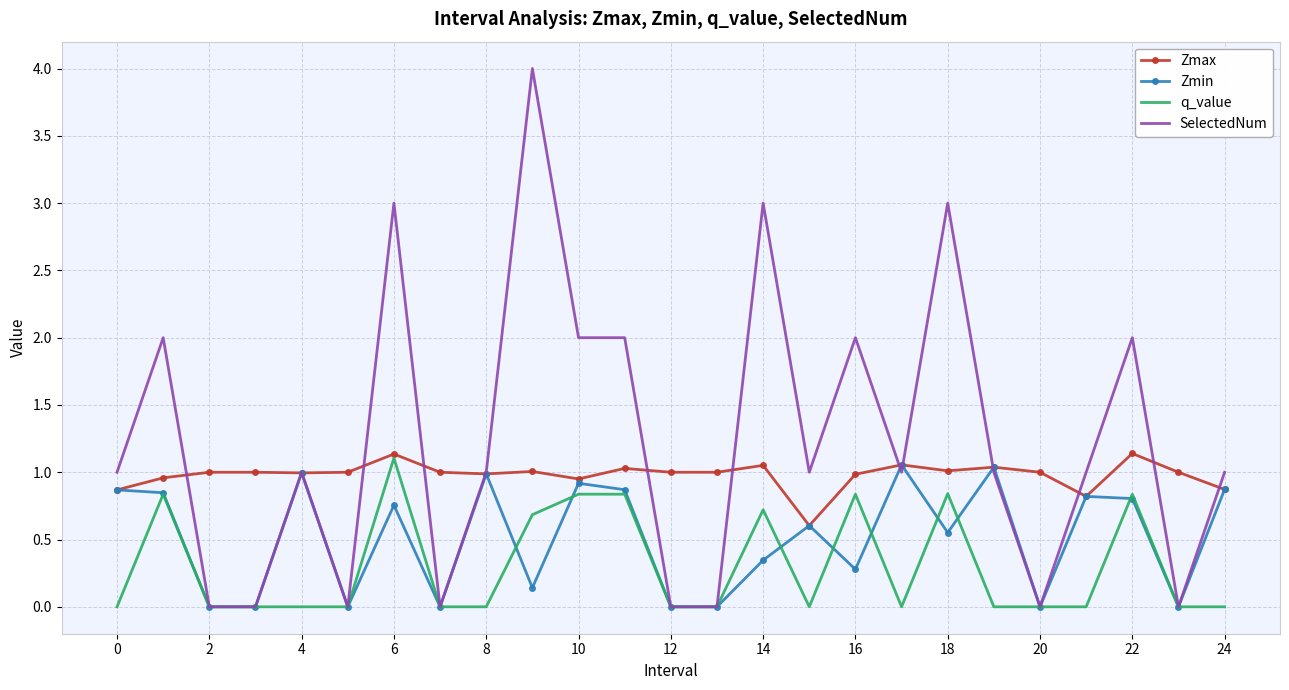

True or false: Zmin has more than 1 points higher than both neighbors.

True